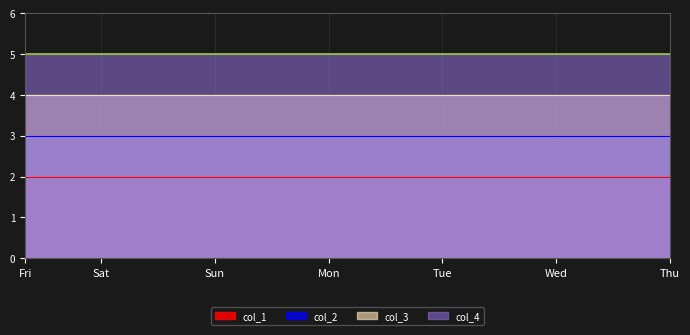

What is the average value of the col_3 series?

4